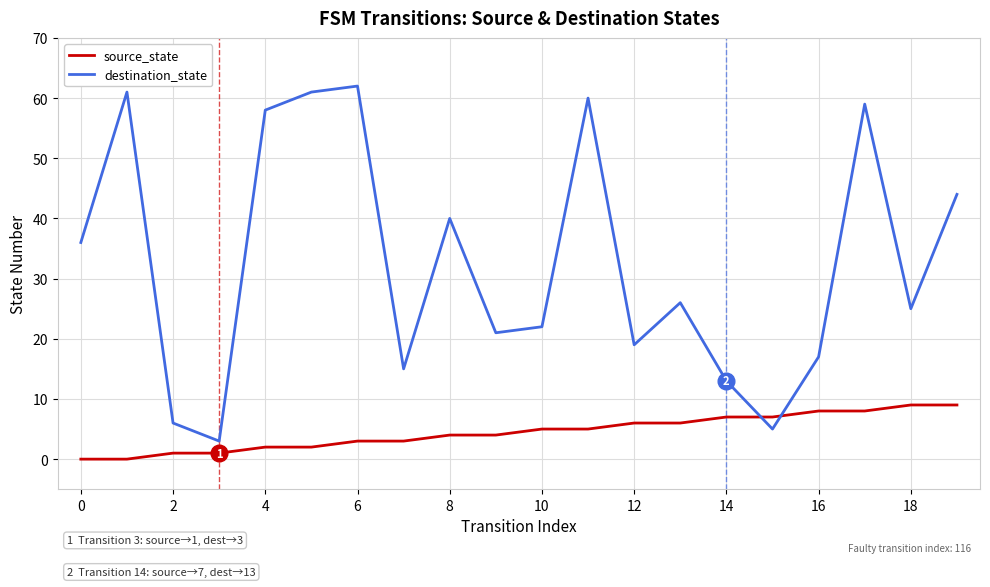

Which series has the largest range (max minus min)?

destination_state